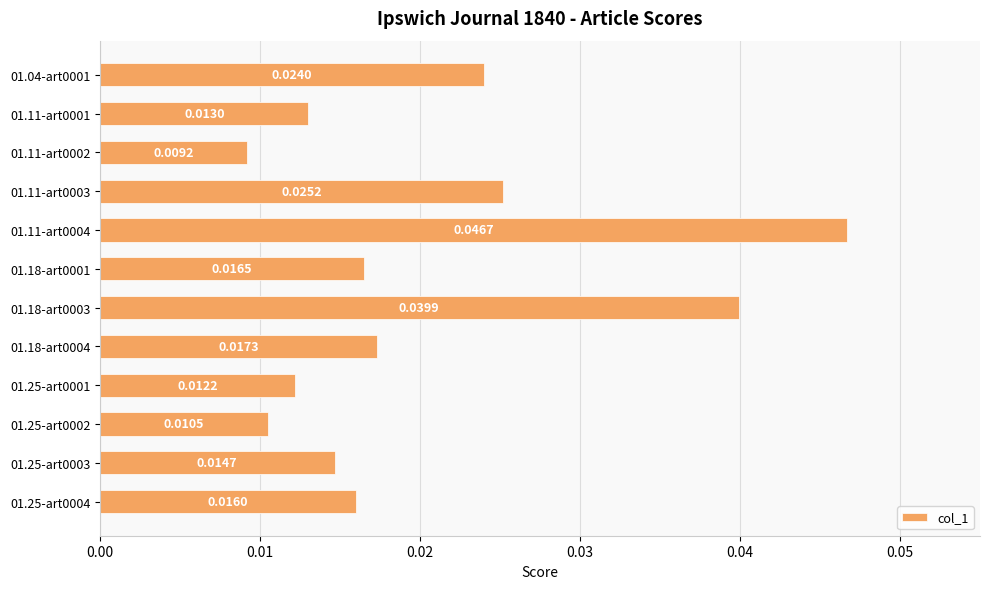

Are the bars grouped side by side (vs. stacked)?

No